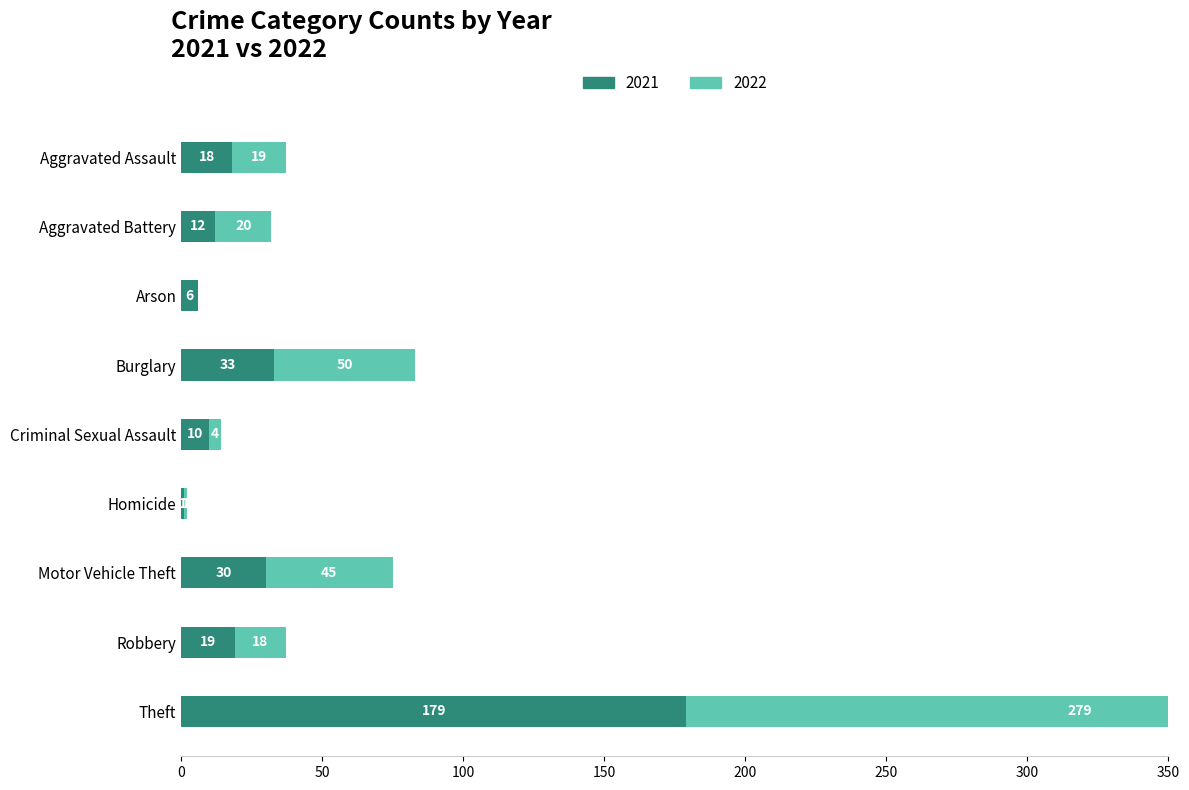

Reading left to right, transcribe all the data shown in this chart.

2021: 18	12	6	33	10	1	30	19	179
2022: 19	20	0	50	4	1	45	18	279